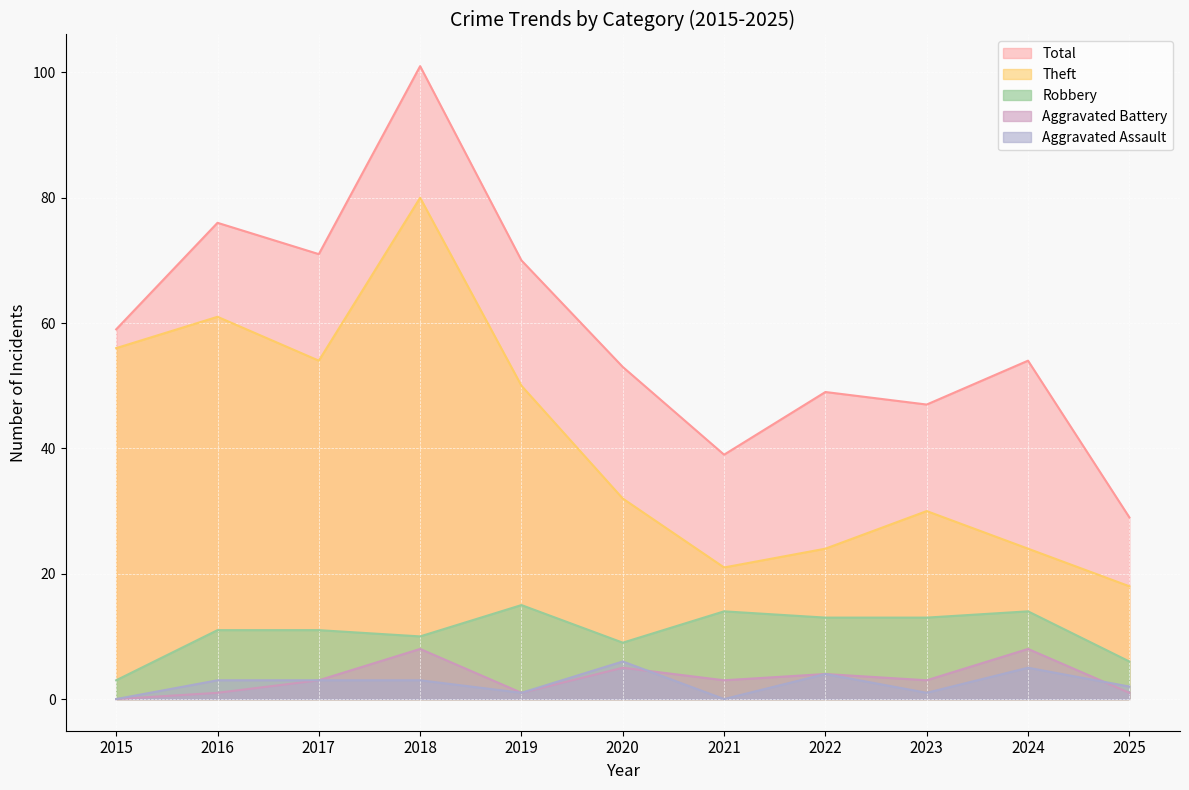

What is the difference between the maximum and minimum values in the Theft series?

62